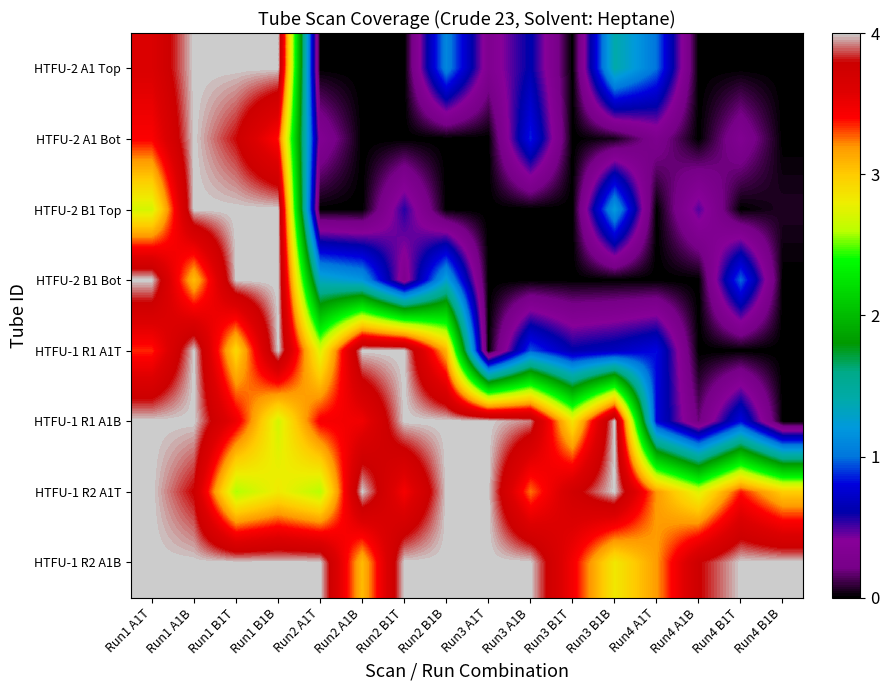

How many series are shown in this chart?

8